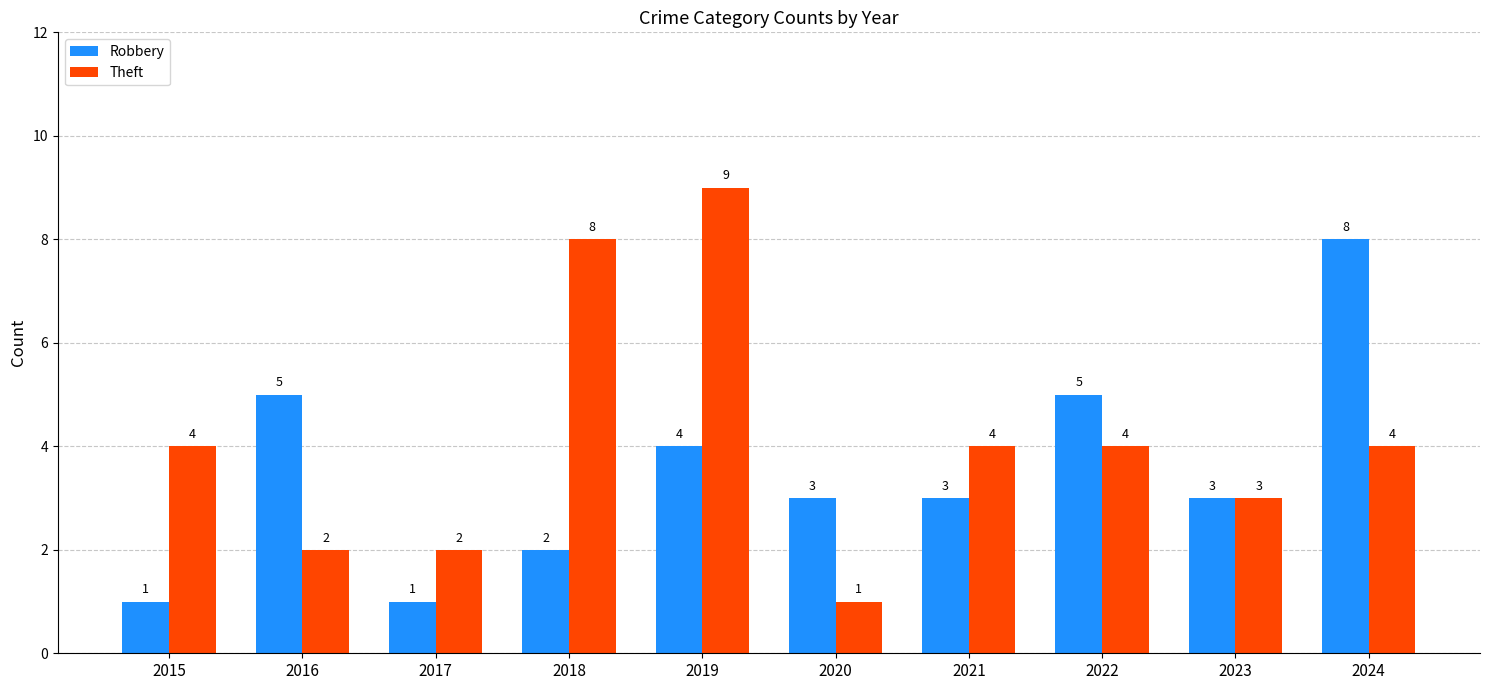

Reading right to left, list all the values displayed in this chart.

Robbery: 2024=8	2023=3	2022=5	2021=3	2020=3	2019=4	2018=2	2017=1	2016=5	2015=1
Theft: 2024=4	2023=3	2022=4	2021=4	2020=1	2019=9	2018=8	2017=2	2016=2	2015=4